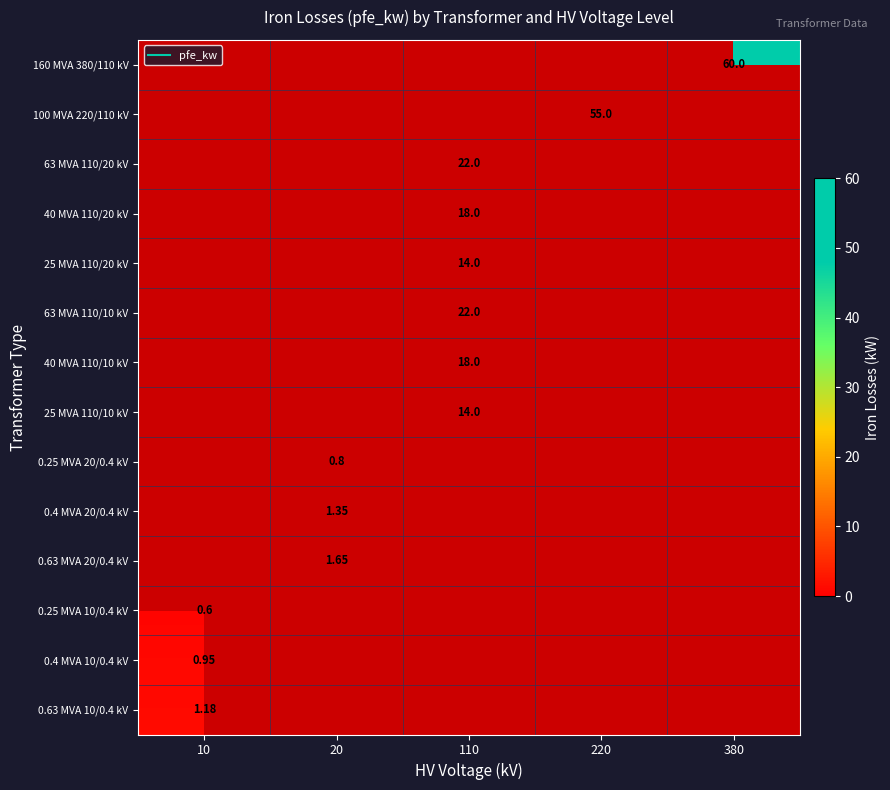

Is the value of 25 MVA 110/20 kV at 220 greater than the value of 0.25 MVA 20/0.4 kV at 110?

No